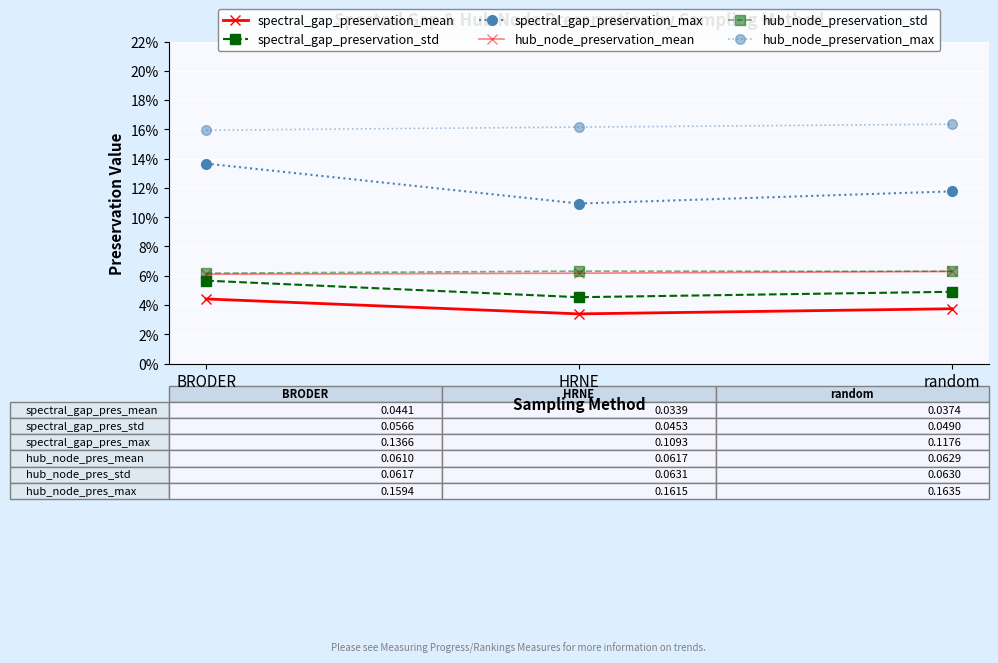

Does the chart have visible grid lines?

Yes